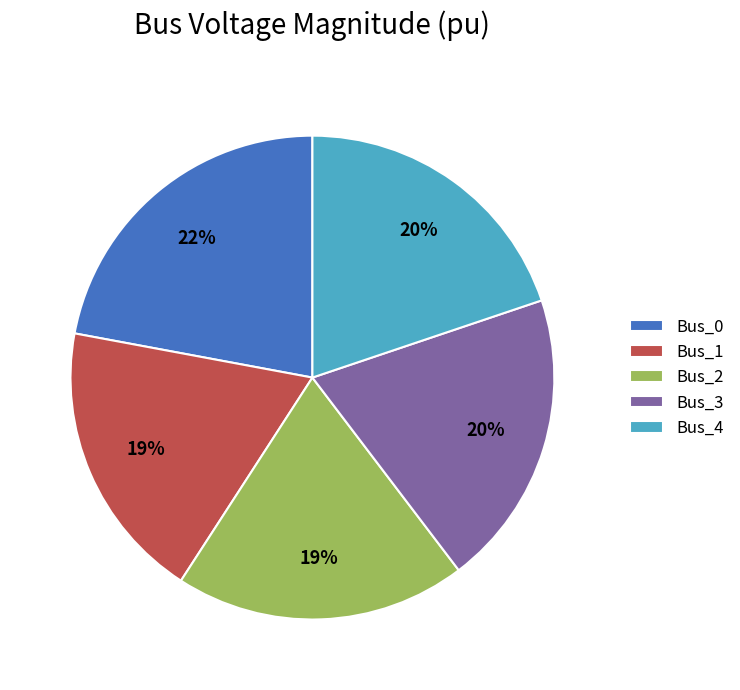

Is the sum of Bus_0 and Bus_4 greater than half?

No